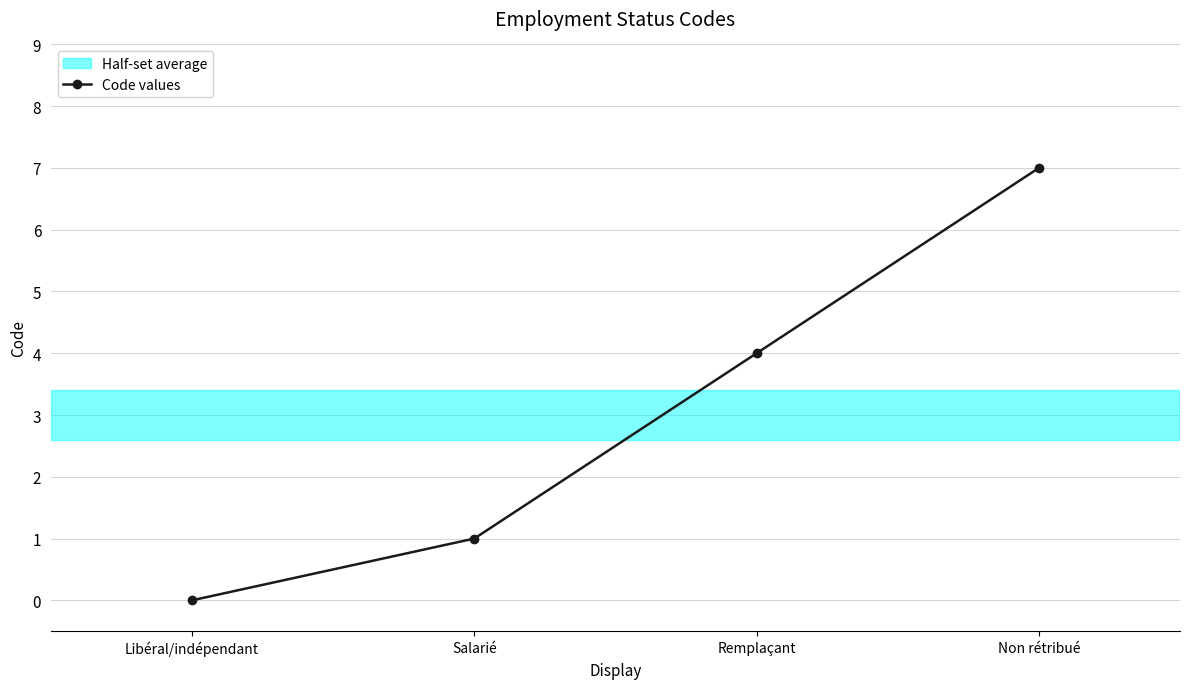

Which category has the lowest value across all series?

Libéral/indépendant